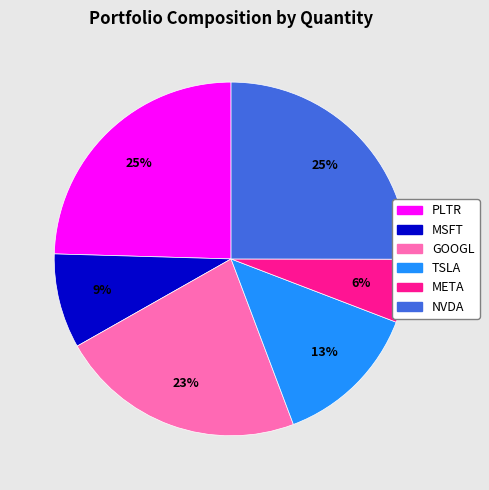

Is GOOGL the majority of the pie?

No